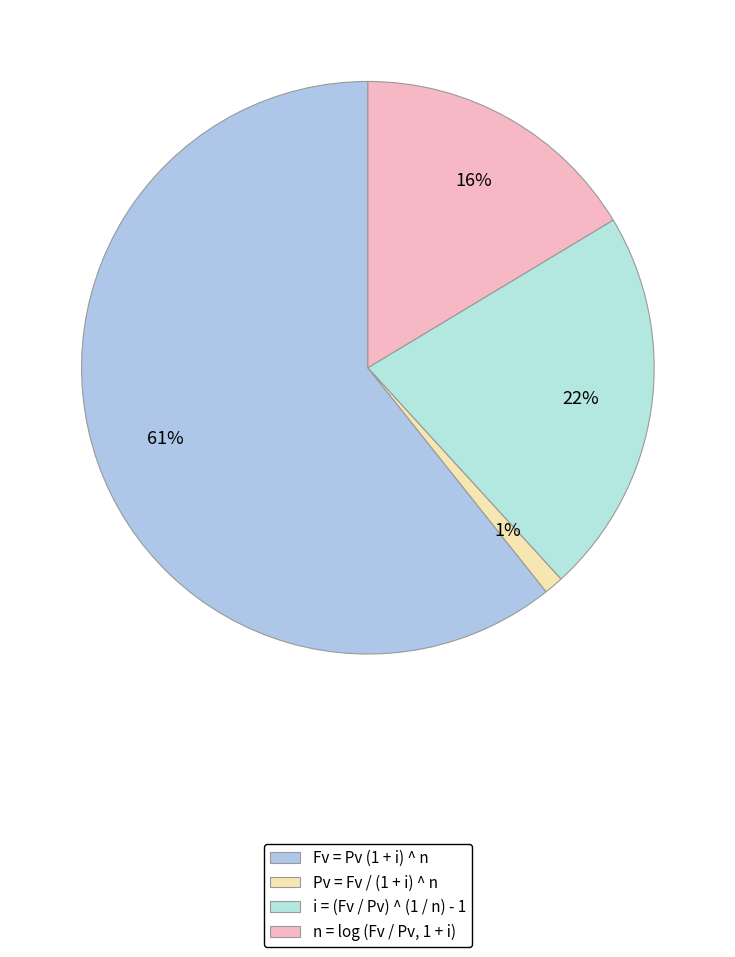

True or false: Pv = Fv / (1 + i) ^ n accounts for 13% of the total.

False